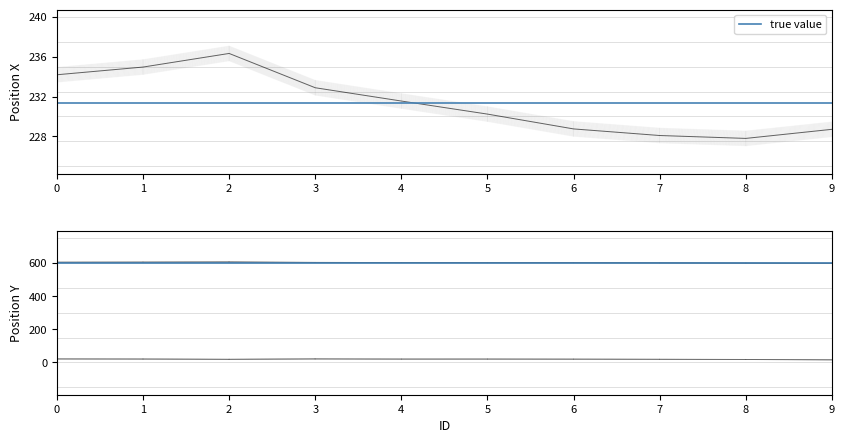

What is the total value across all series at 3?

858.6